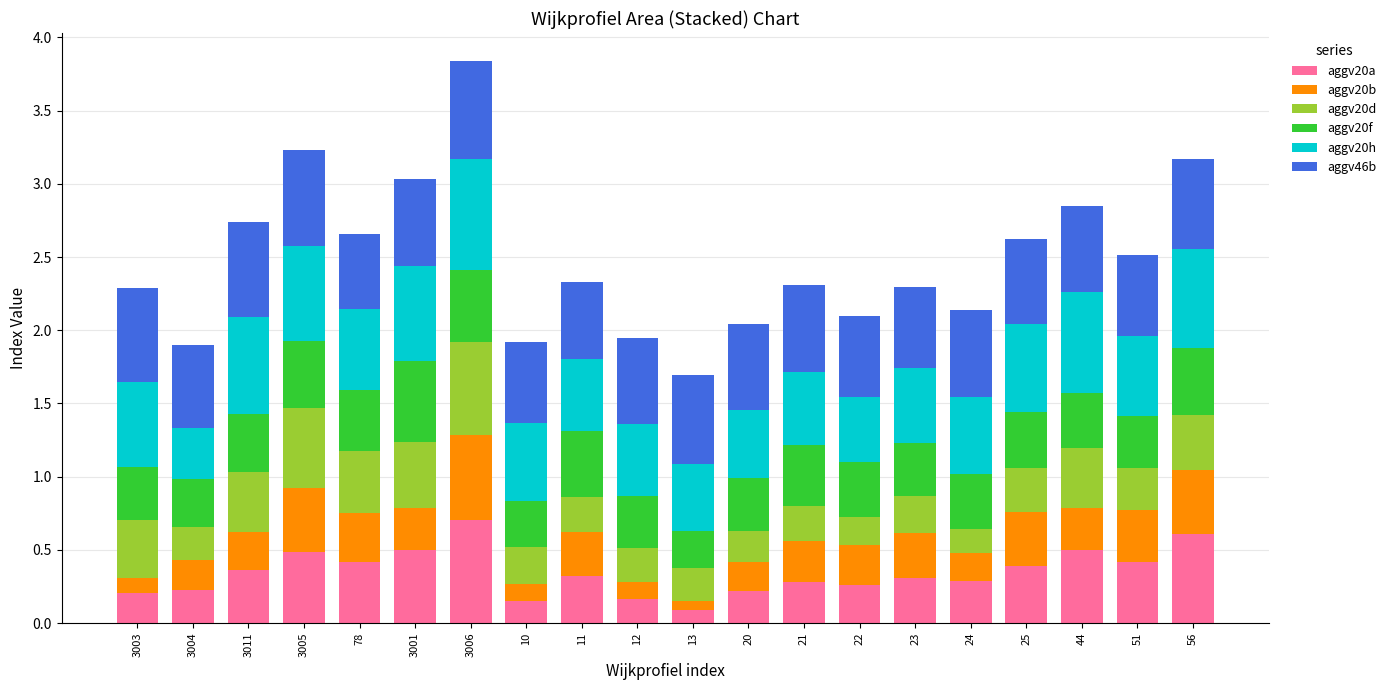

At which category is the sum across all series the highest?

3006